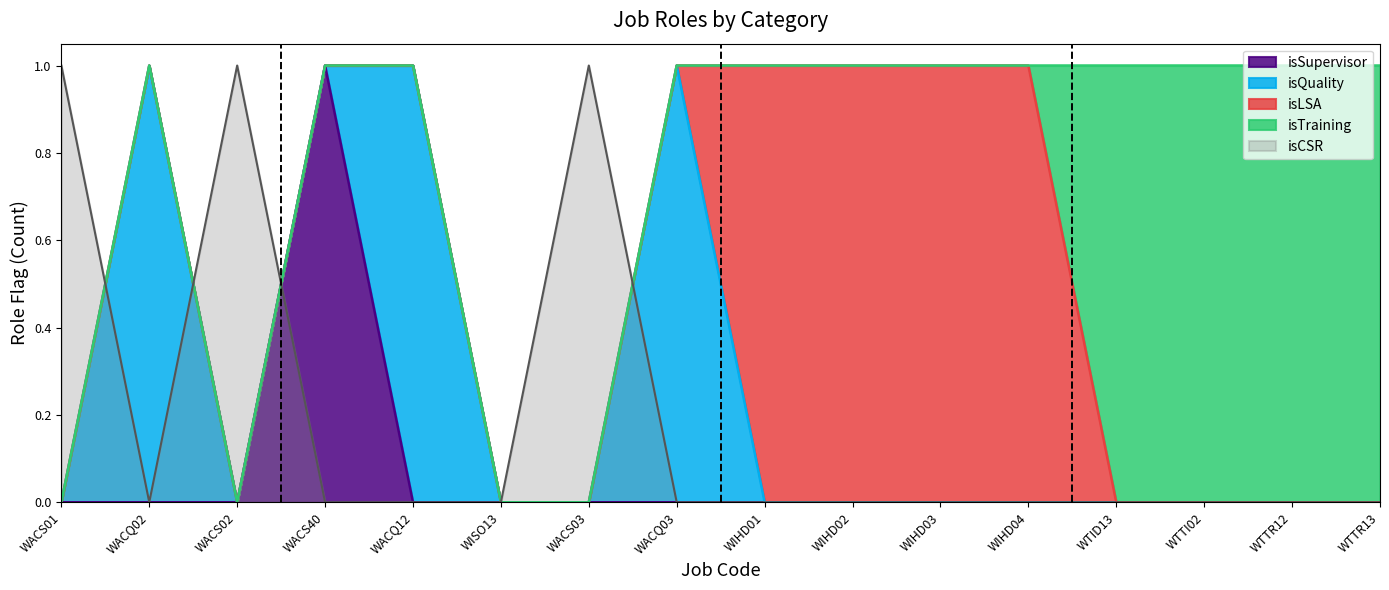

How many lines are shown in the chart?

5